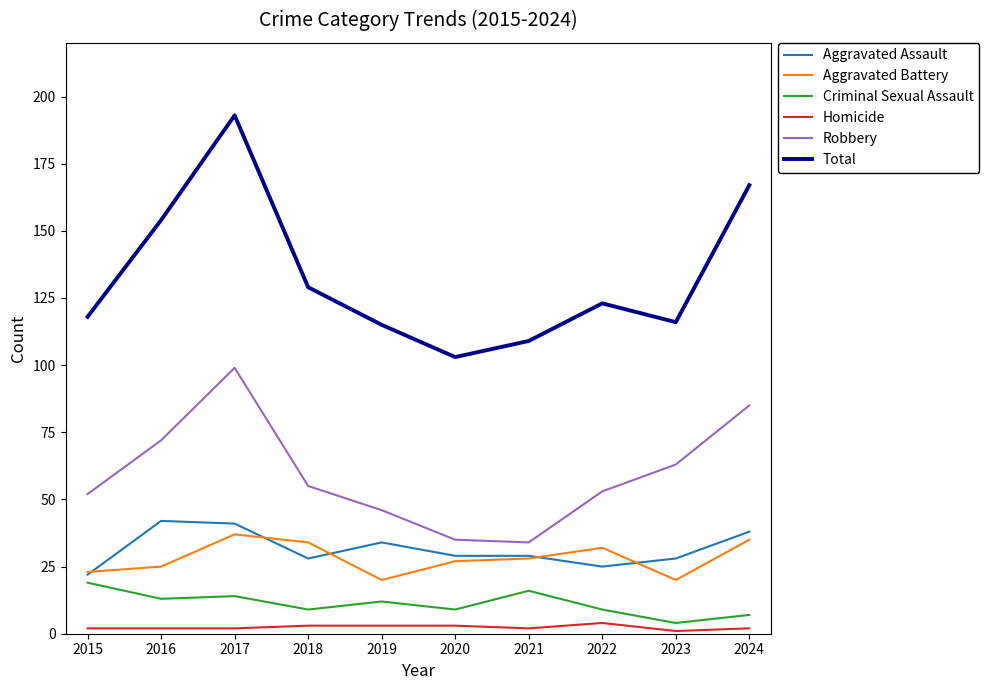

At which category is the sum across all series the highest?

2017